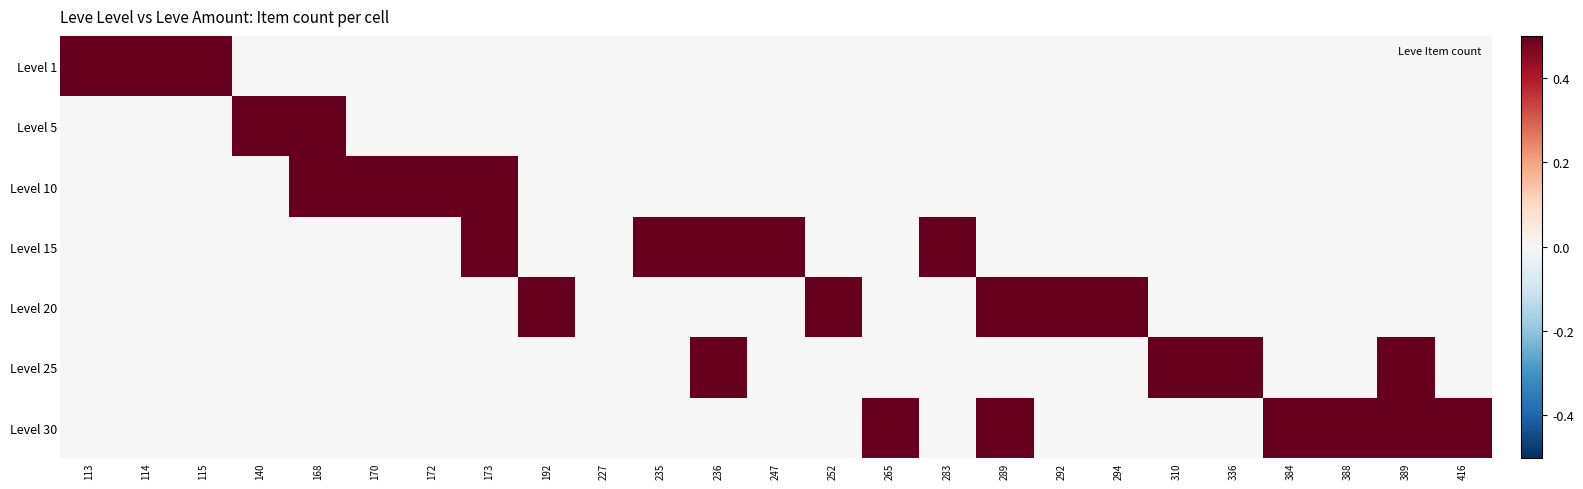

What is the total value across all series at 115?

0.5